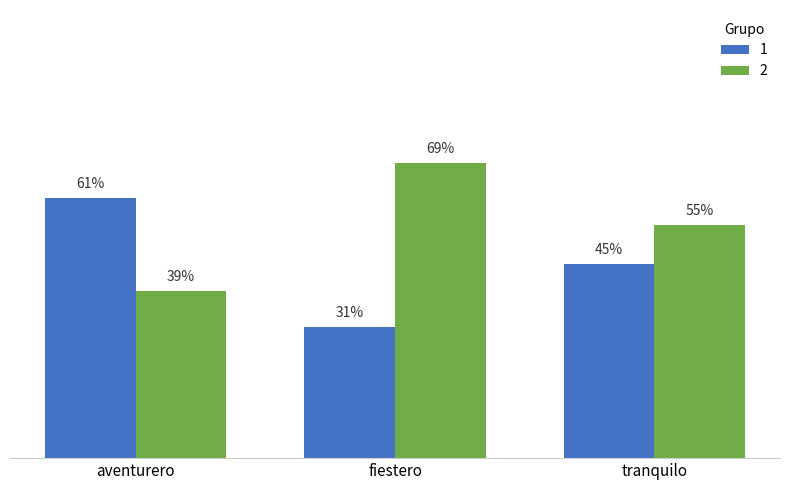

What are all the series names shown in the legend?

1, 2